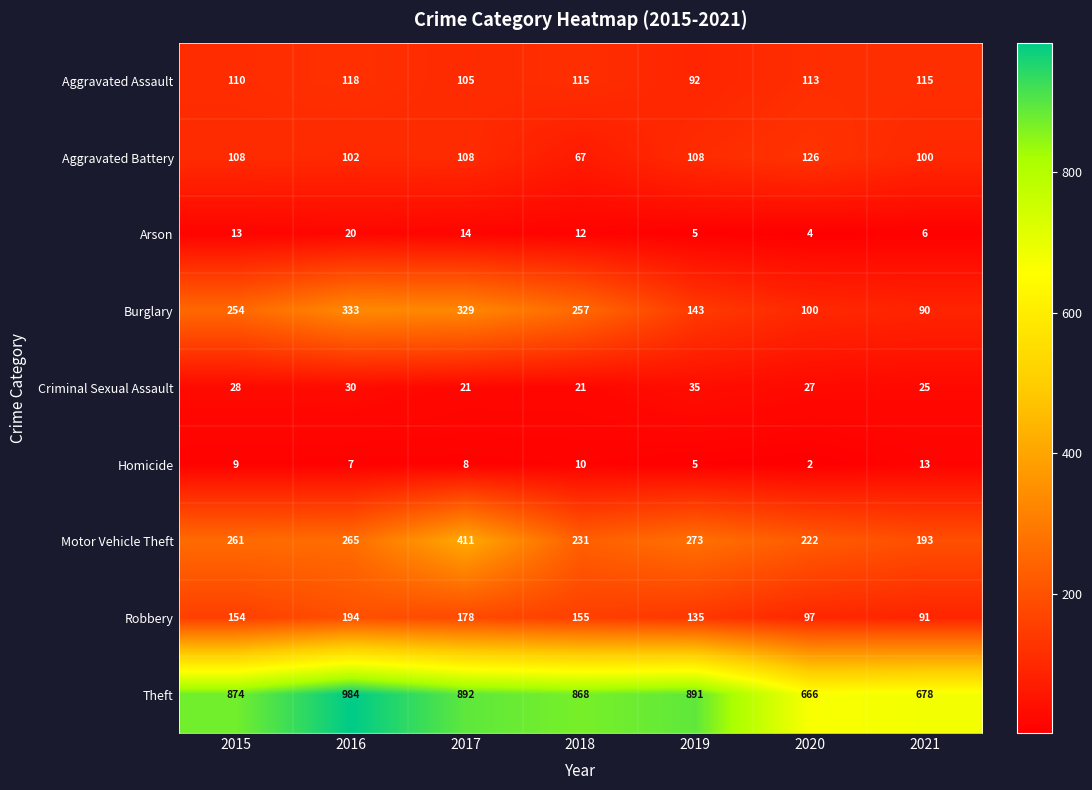

How many categories are shown in the chart?

7